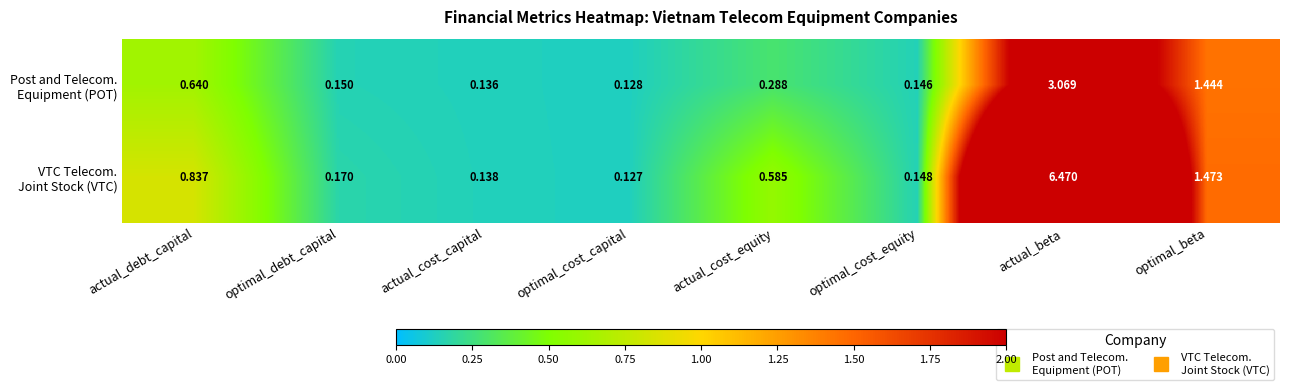

At how many categories does at least one series exceed 0?

8